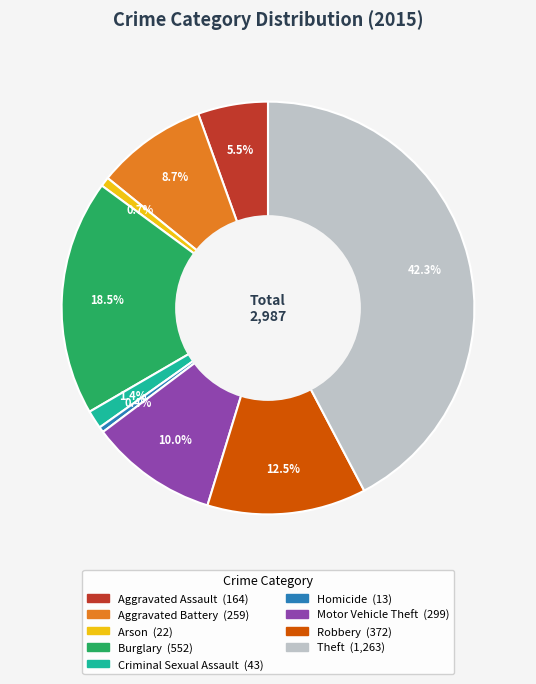

Between Arson and Robbery, which is larger?

Robbery